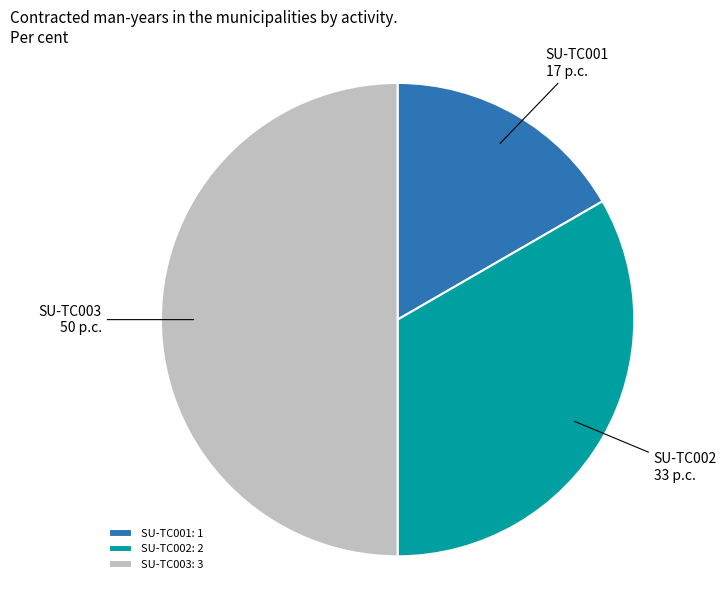

True or false: SU-TC001 accounts for 10% of the total.

False